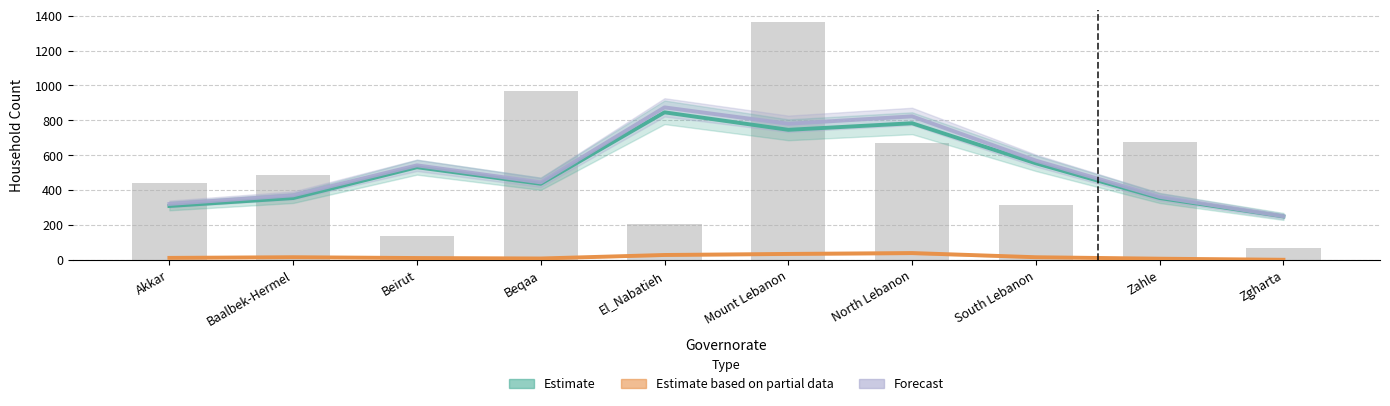

Which series has the largest total across all categories?

Forecast